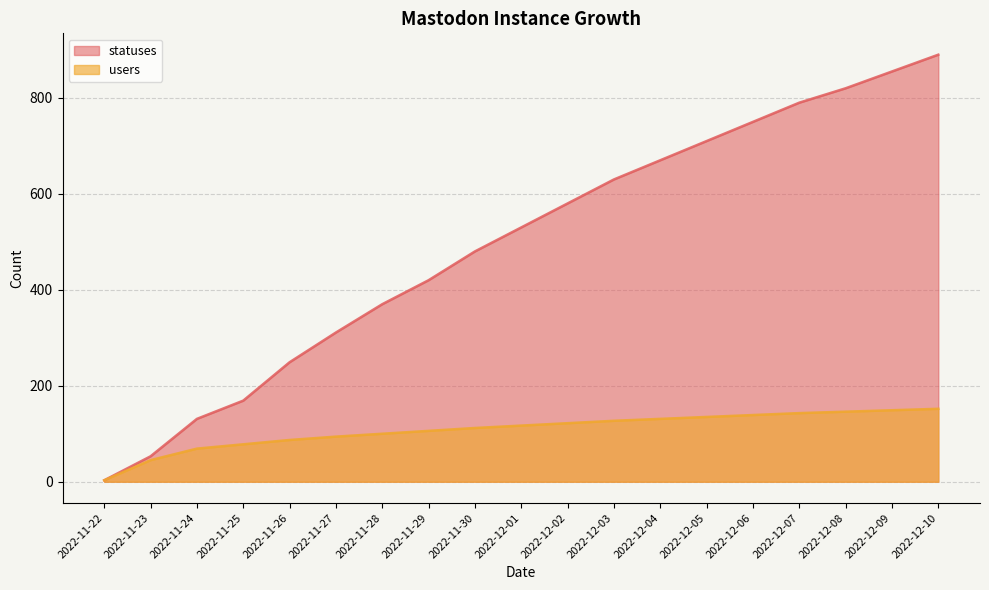

What is the lowest value of the statuses series?

3